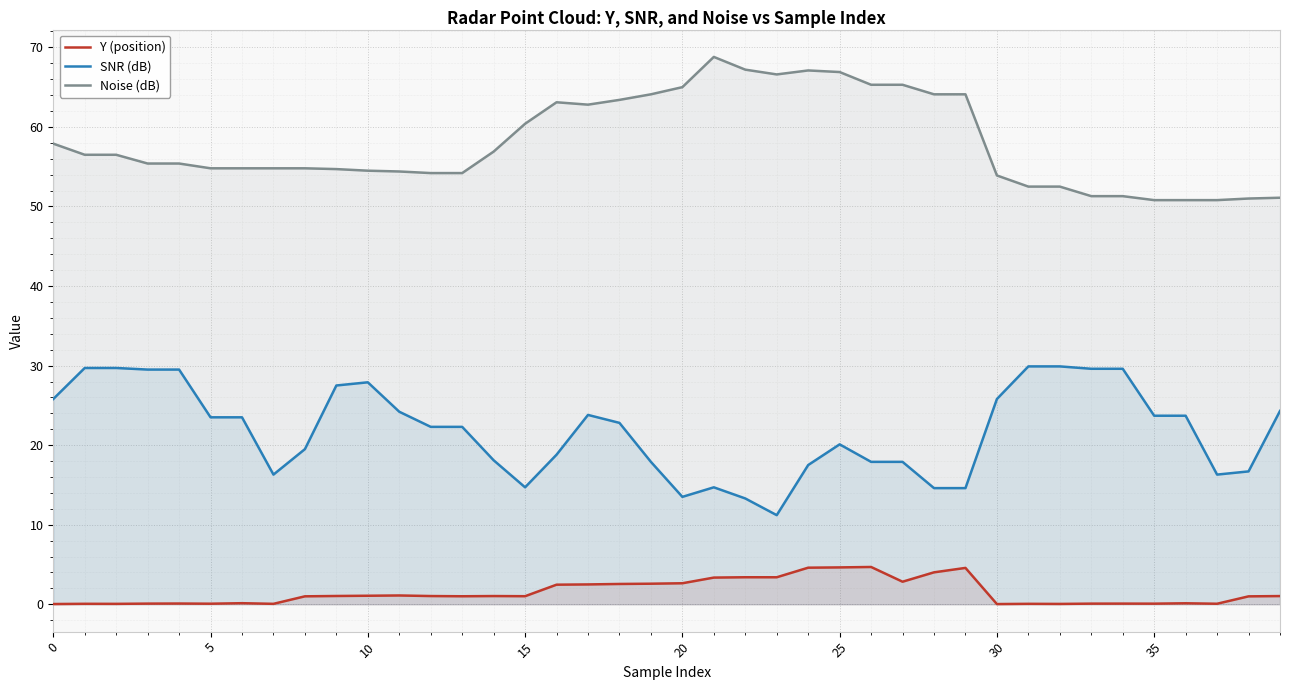

Reading right to left, extract all data points from this chart.

Y (position): 1.0	1.0	0.1	0.1	0.1	0.1	0.1	0.0	0.1	0.0	4.6	4.0	2.8	4.7	4.6	4.6	3.4	3.4	3.4	2.6	2.6	2.6	2.5	2.5	1.0	1.0	1.0	1.0	1.1	1.1	1.0	1.0	0.1	0.1	0.1	0.1	0.1	0.1	0.1	0.0
SNR (dB): 24.3	16.7	16.3	23.7	23.7	29.6	29.6	29.9	29.9	25.8	14.6	14.6	17.9	17.9	20.1	17.5	11.2	13.3	14.7	13.5	17.9	22.8	23.8	18.8	14.7	18.1	22.3	22.3	24.2	27.9	27.5	19.5	16.3	23.5	23.5	29.5	29.5	29.7	29.7	25.8
Noise (dB): 51.1	51.0	50.8	50.8	50.8	51.3	51.3	52.5	52.5	53.9	64.1	64.1	65.3	65.3	66.9	67.1	66.6	67.2	68.8	65.0	64.1	63.4	62.8	63.1	60.4	56.9	54.2	54.2	54.4	54.5	54.7	54.8	54.8	54.8	54.8	55.4	55.4	56.5	56.5	57.9